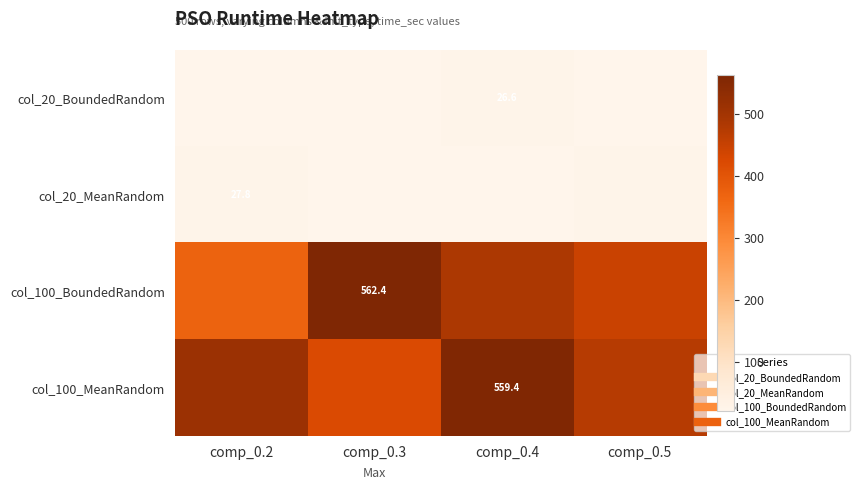

How many data points in col_20_BoundedRandom are less than 22?

2